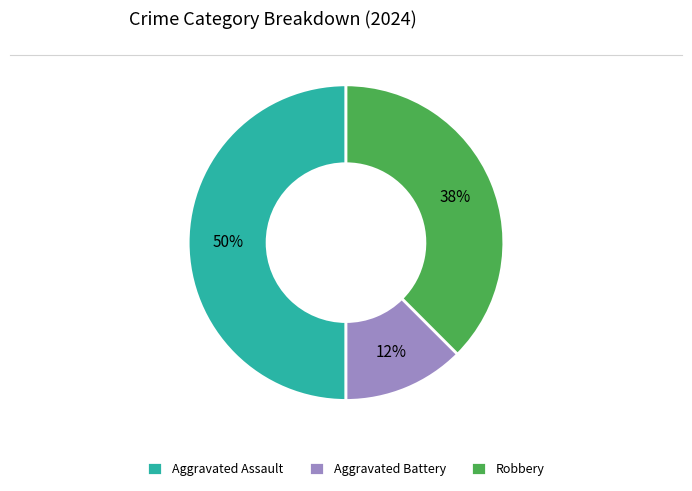

Between Aggravated Assault and Aggravated Battery, which is larger?

Aggravated Assault